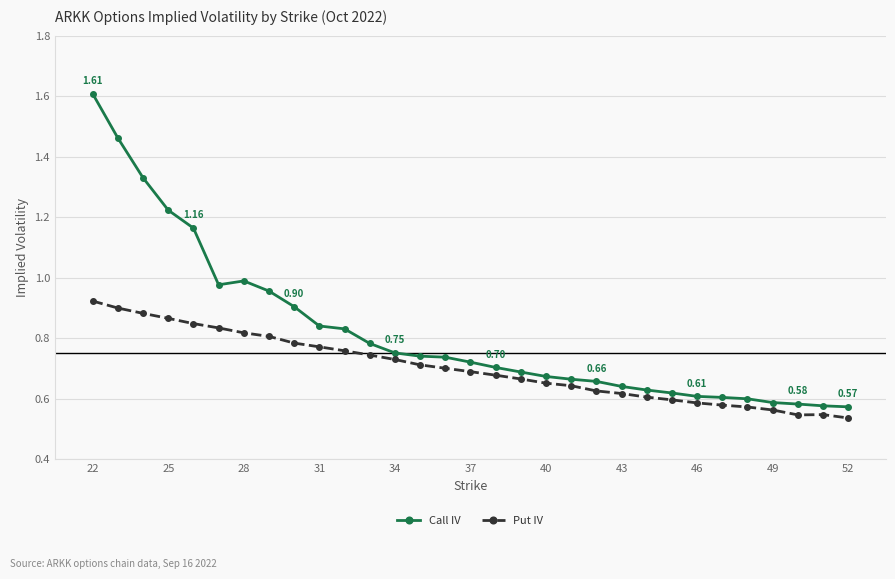

True or false: Call IV and Put IV intersect in this chart.

False